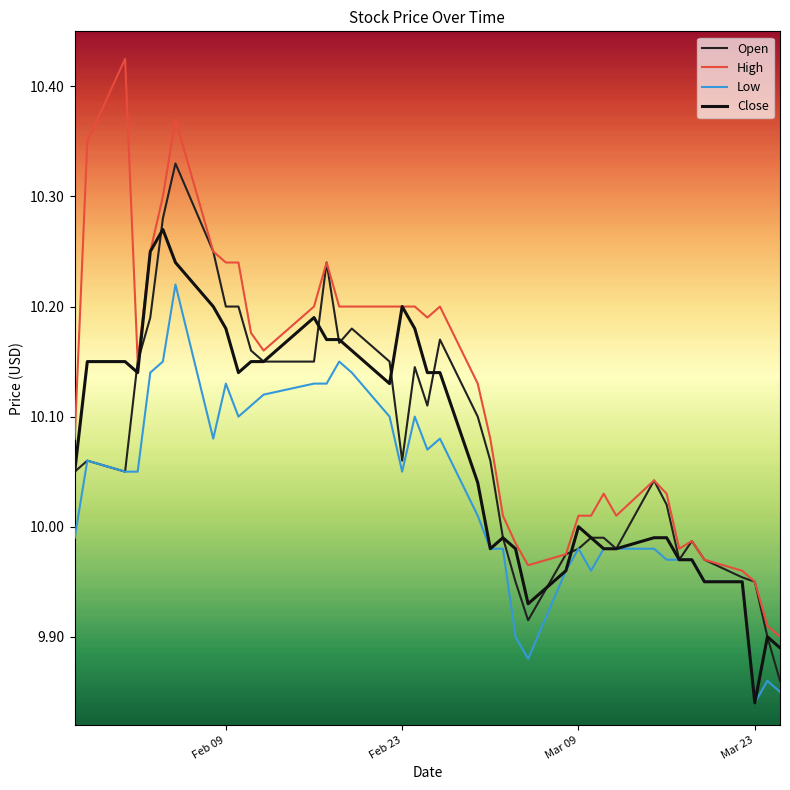

At how many categories does at least one series exceed 10?

30